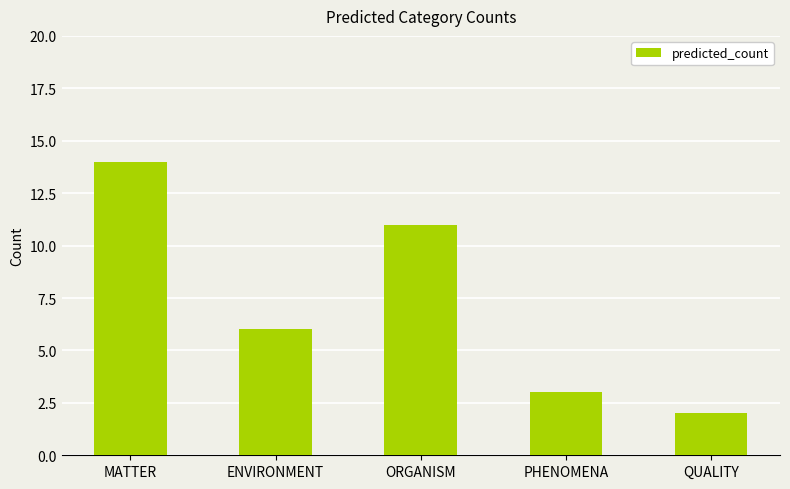

What is the value of the 3rd bar from the left?

11